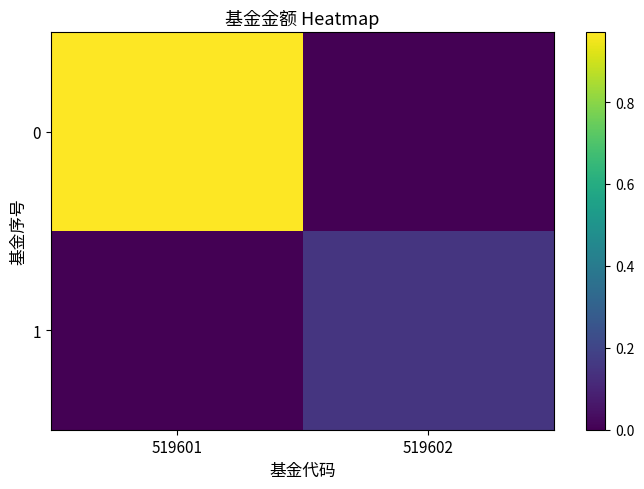

True or false: 1 has a value of 0.1 at 519602.

True